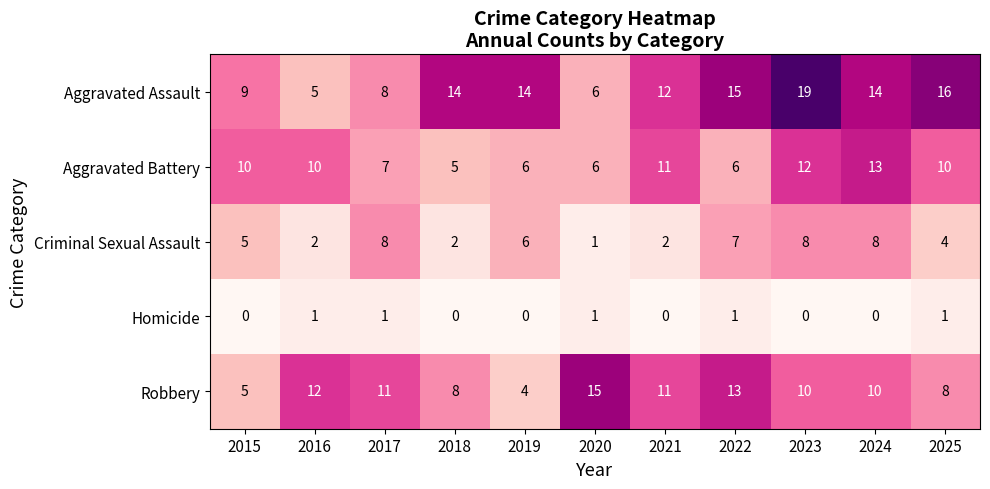

At which label does Robbery first exceed 10?

2016